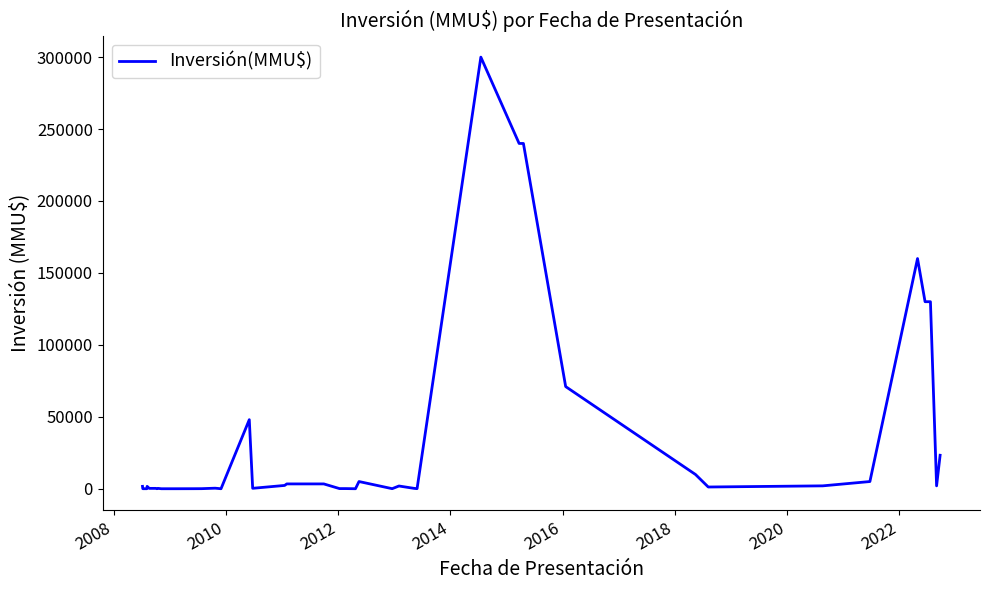

How many values are below 1650?

20